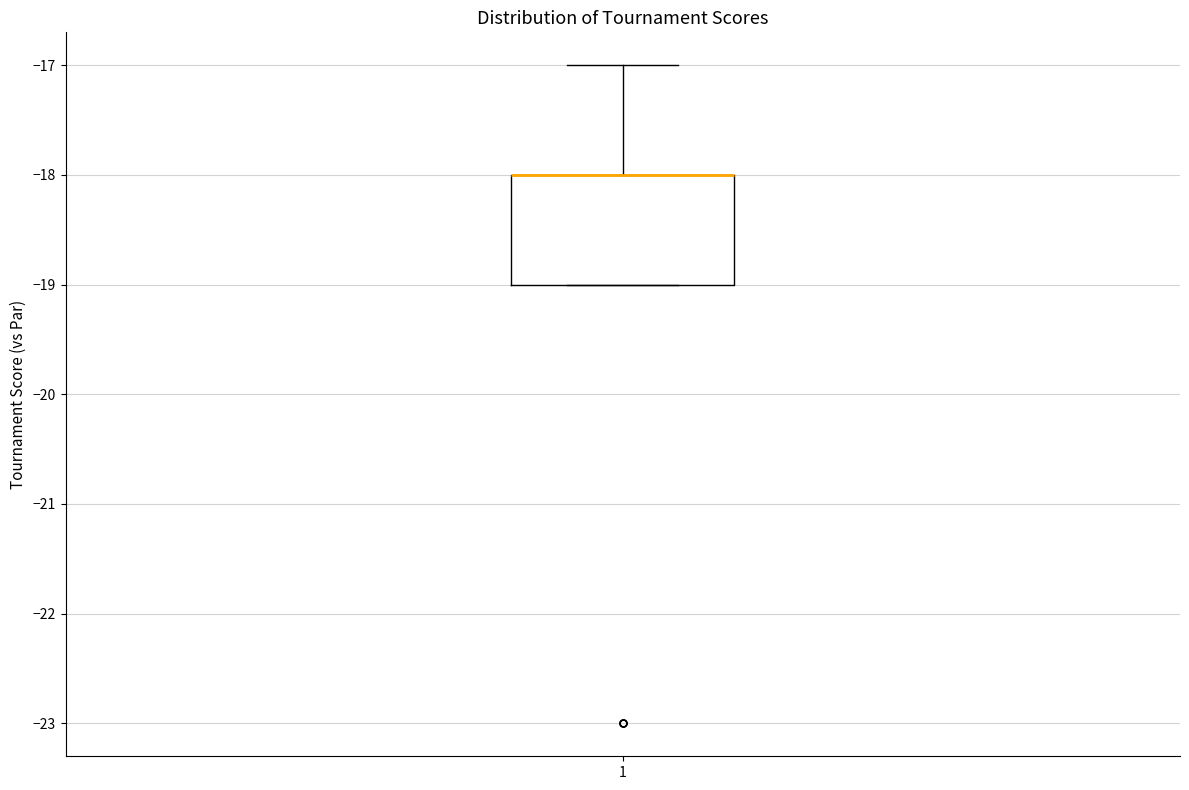

Where does the upper whisker of the box at x = 1 end on the y-axis? The values are not printed on the chart, so give them approximately, as read against the axis.

-17